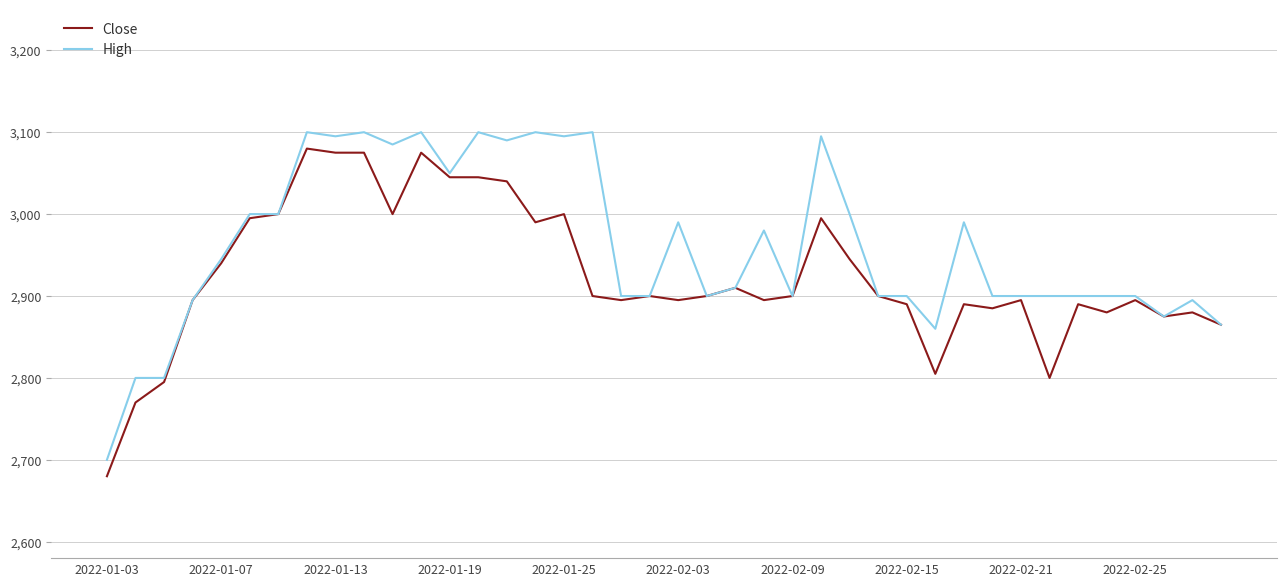

List the series in order of their overall mean, lowest first.

Close, High